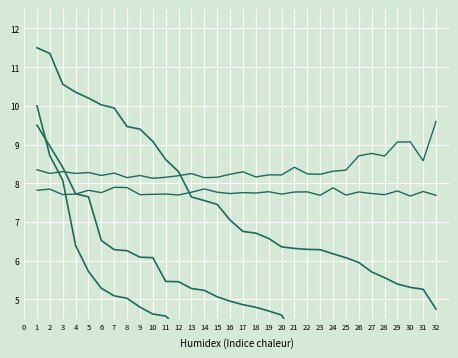

How many values in the RB_VAL series exceed 7?

16